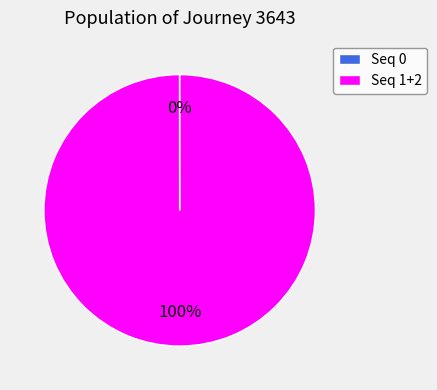

Which category has the biggest portion of the pie?

Seq 1+2